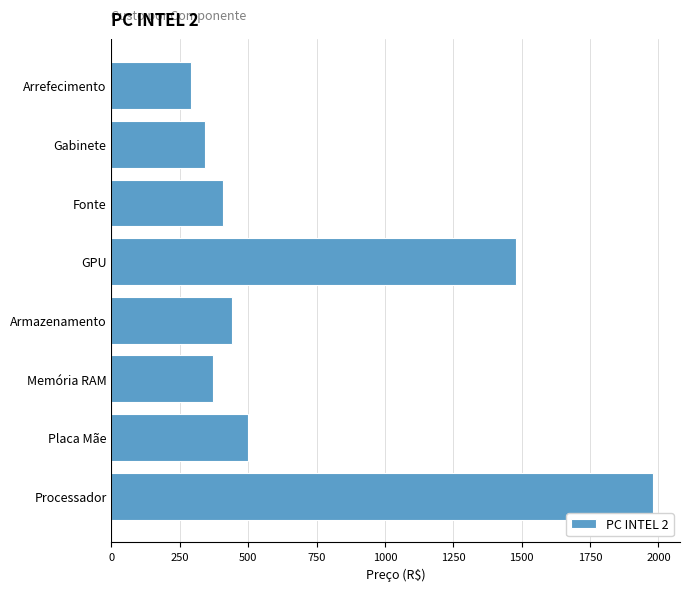

Rank the categories by value from highest to lowest.

Processador, GPU, Placa Mãe, Armazenamento, Fonte, Memória RAM, Gabinete, Arrefecimento